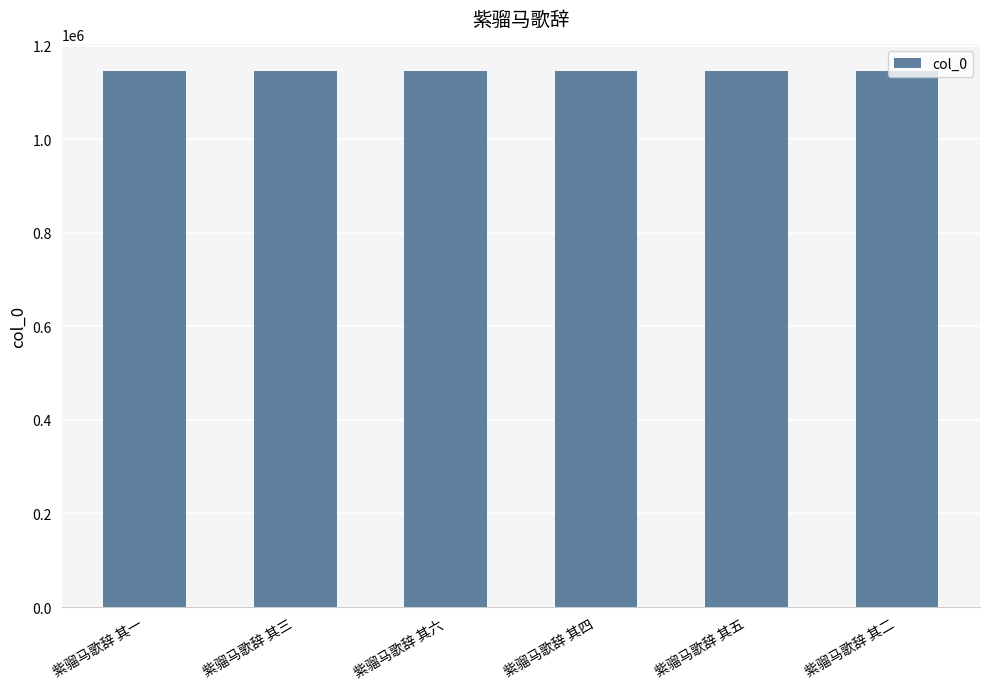

What is the approximate value at 紫骝马歌辞 其五, to the nearest 50?

1145100